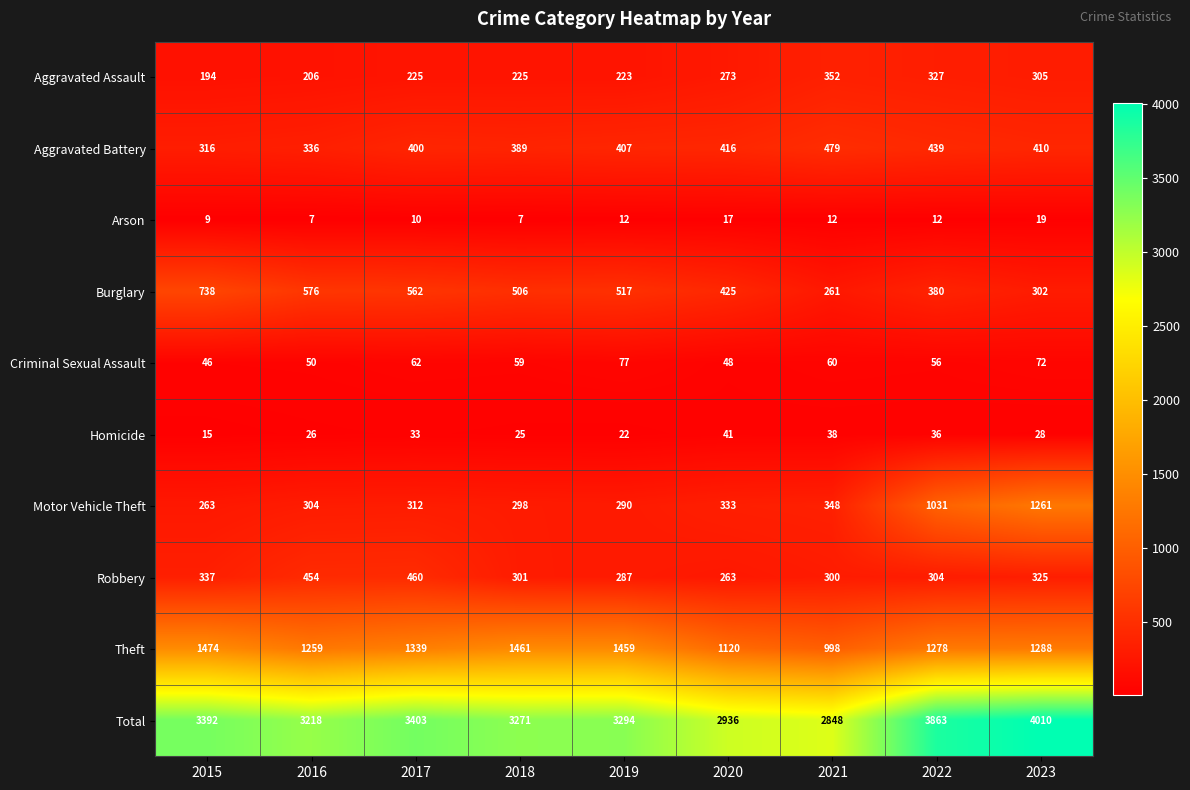

At how many categories does at least one series exceed 1417?

9